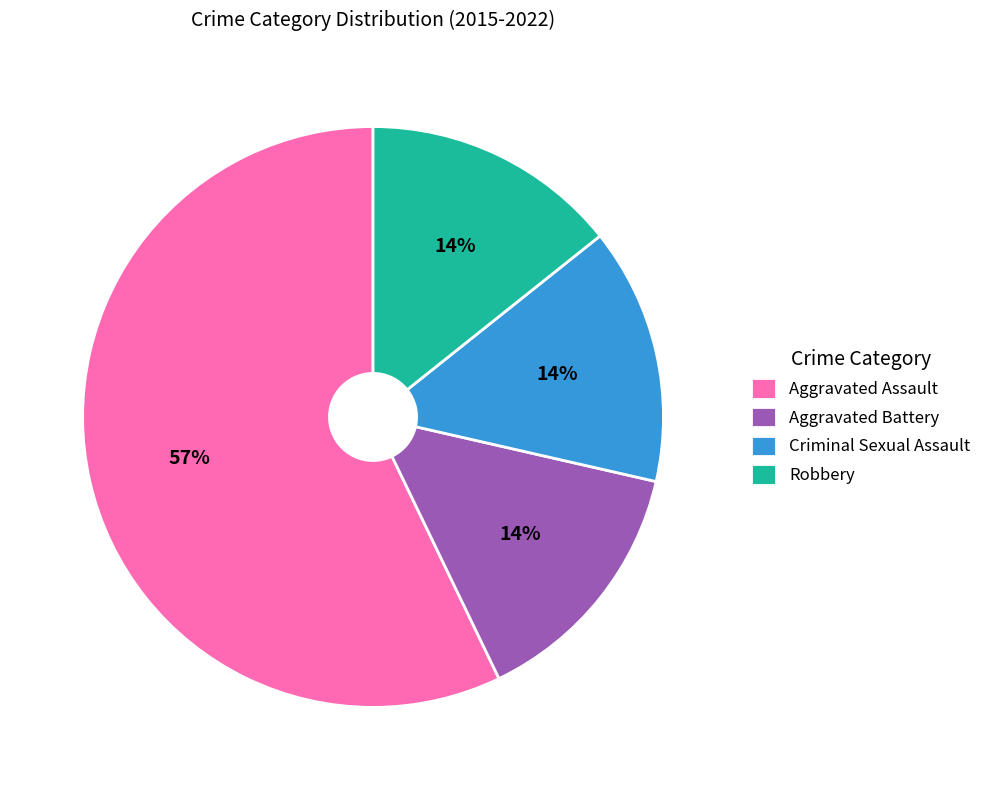

To the nearest percent, what portion does Criminal Sexual Assault represent?

14%